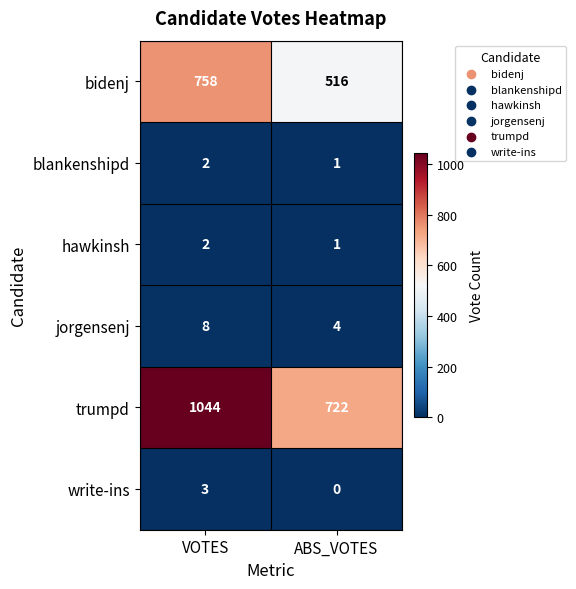

Reading left to right, list all the values displayed in this chart.

bidenj: VOTES=758	ABS_VOTES=516
blankenshipd: VOTES=2	ABS_VOTES=1
hawkinsh: VOTES=2	ABS_VOTES=1
jorgensenj: VOTES=8	ABS_VOTES=4
trumpd: VOTES=1044	ABS_VOTES=722
write-ins: VOTES=3	ABS_VOTES=0